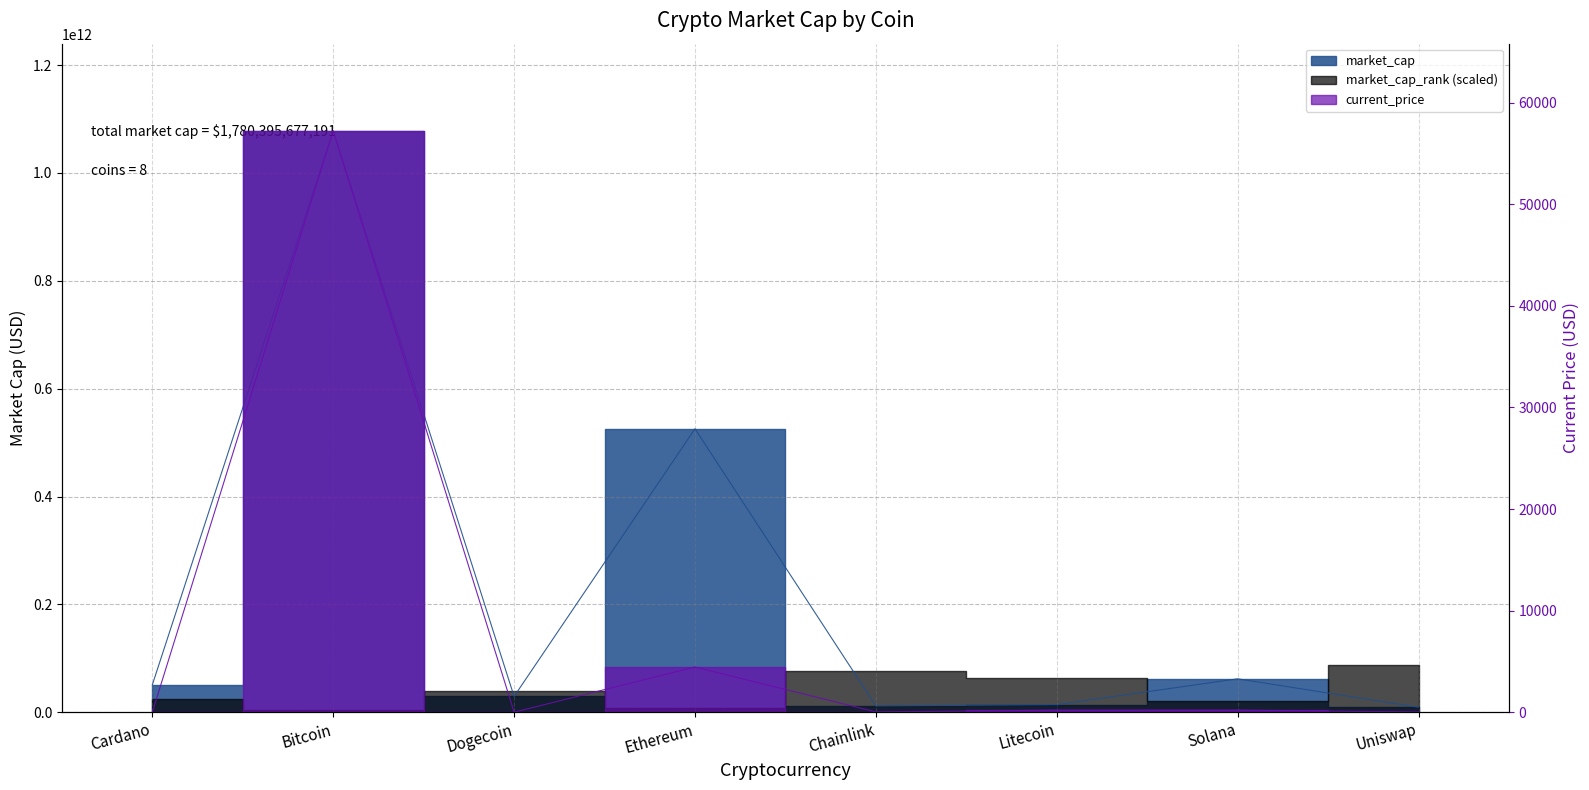

True or false: current_price has a value of 0.1 at Dogecoin.

False